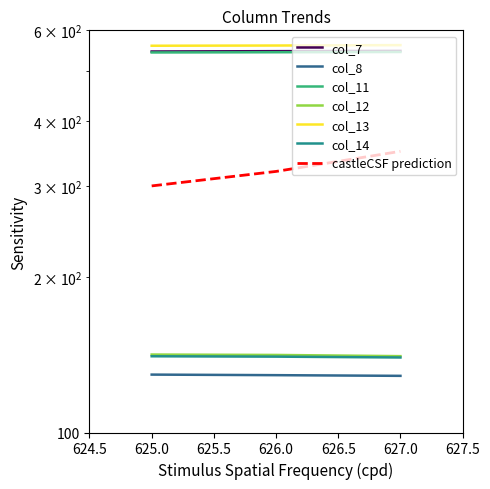

Which series has the largest total across all categories?

col_13